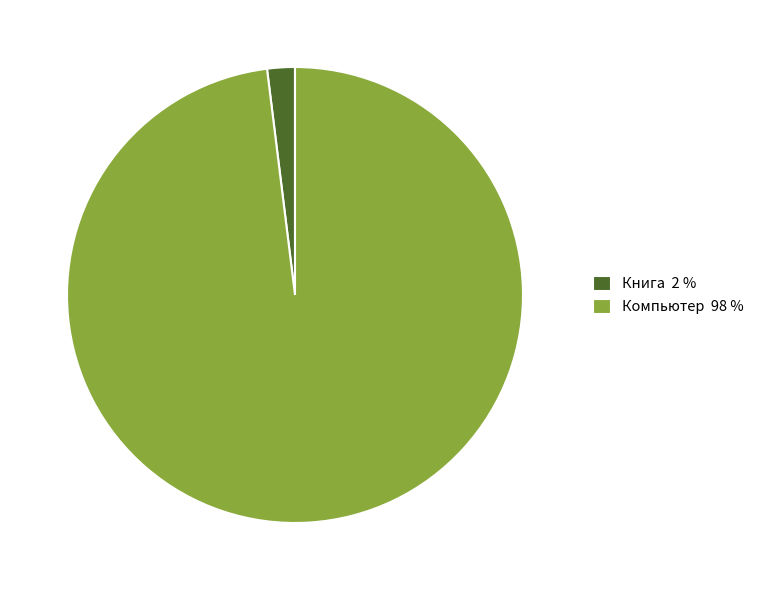

Do Книга and Компьютер together represent more than half of the pie?

Yes